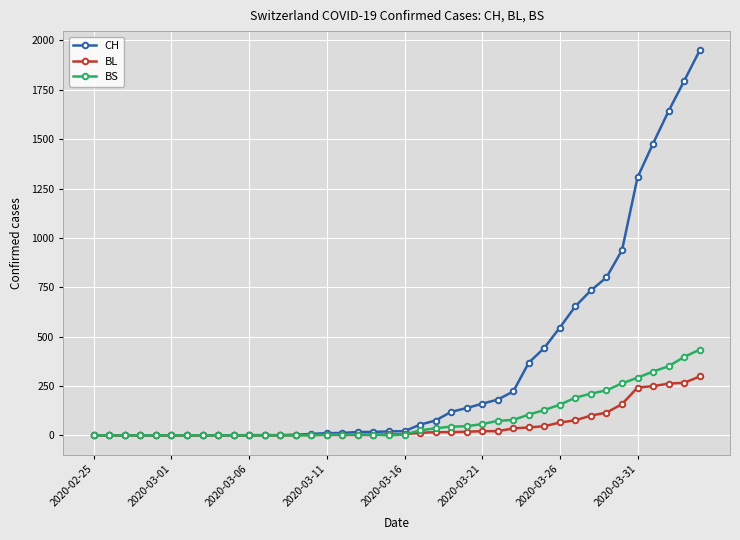

Which series has the widest spread of values?

CH